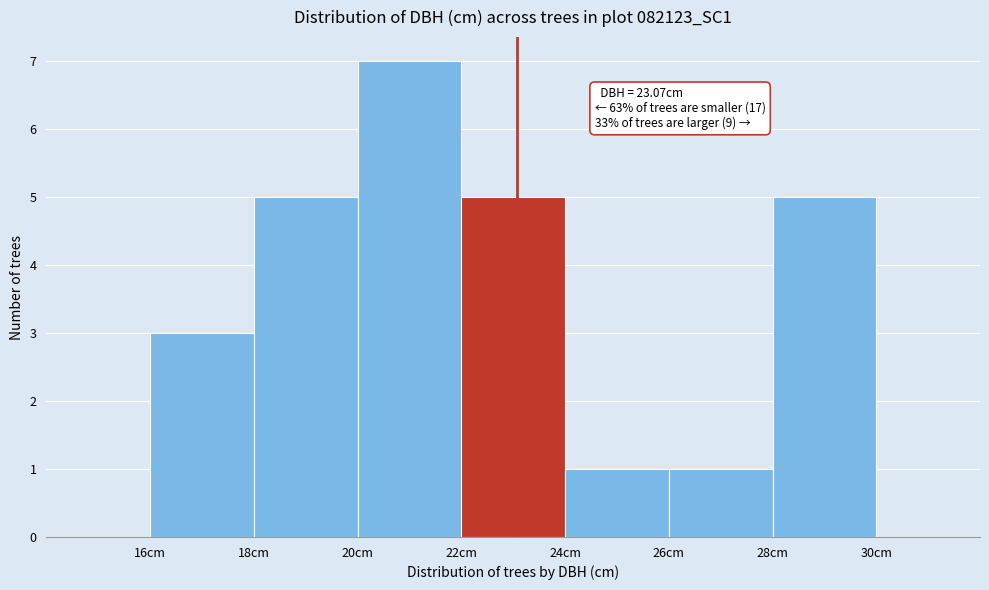

Which range on the x-axis has the tallest bar?

20 to 22